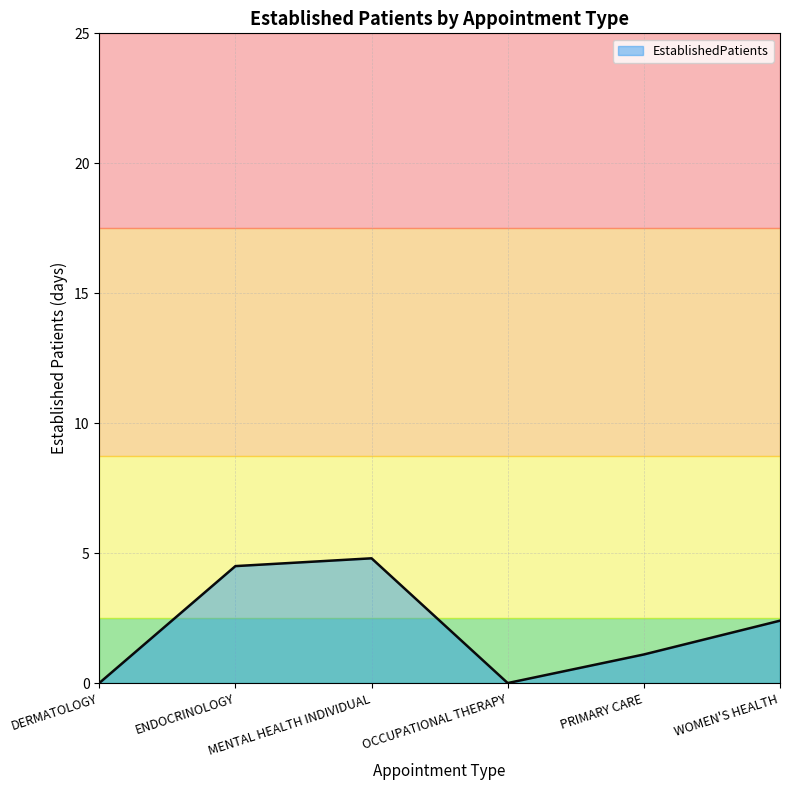

What is the difference between the maximum and second lowest values?

4.8